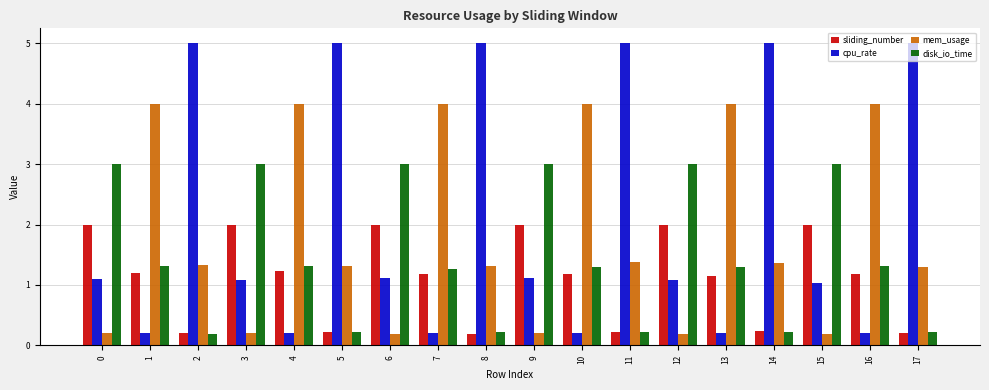

What is the maximum value shown in the chart?

5.0